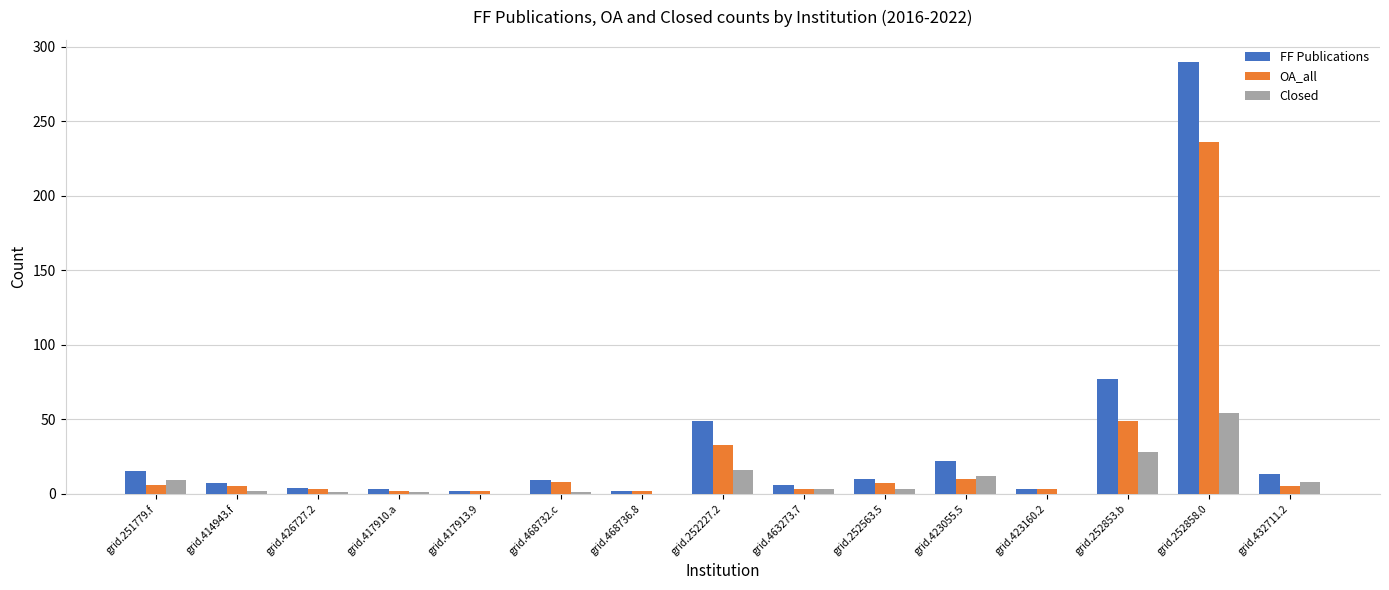

Is the value of FF Publications at grid.423055.5 greater than the value of Closed at grid.417913.9?

Yes